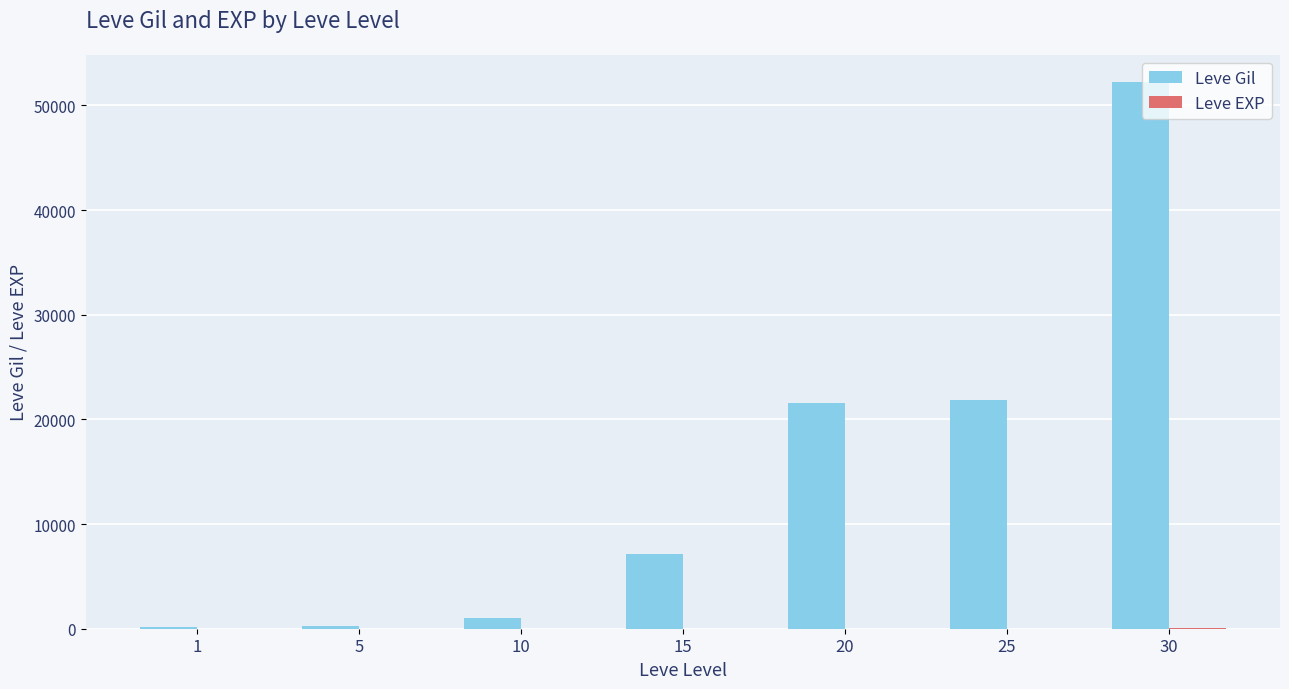

Which series has the largest total across all categories?

Leve Gil